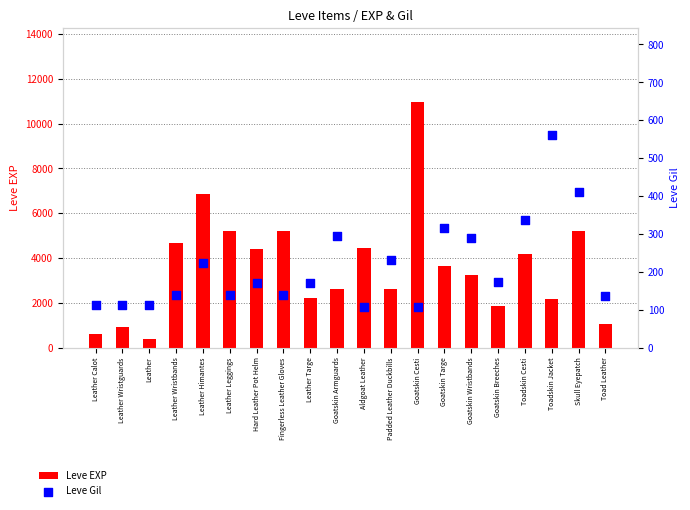

At which category is the sum across all series the highest?

Goatskin Cesti